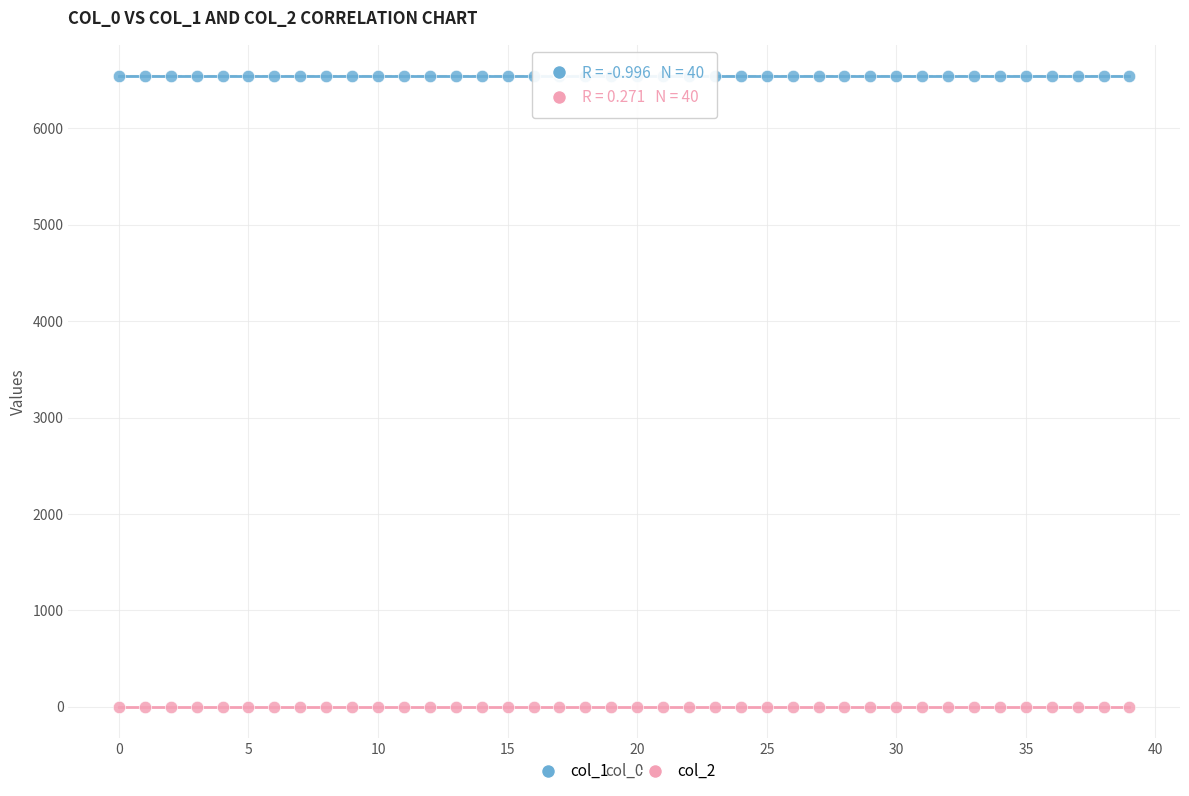

Which series reaches the maximum Y coordinate?

col_1